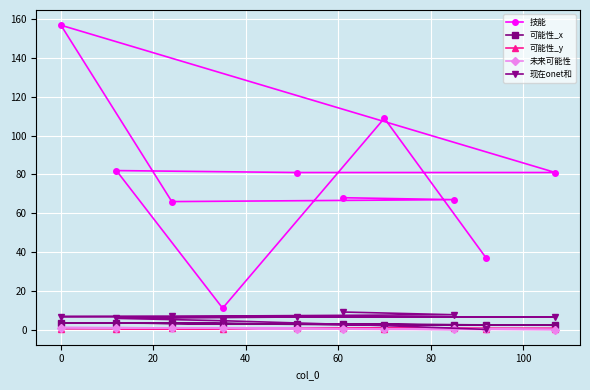

What is the maximum value for 可能性_x?

3.5